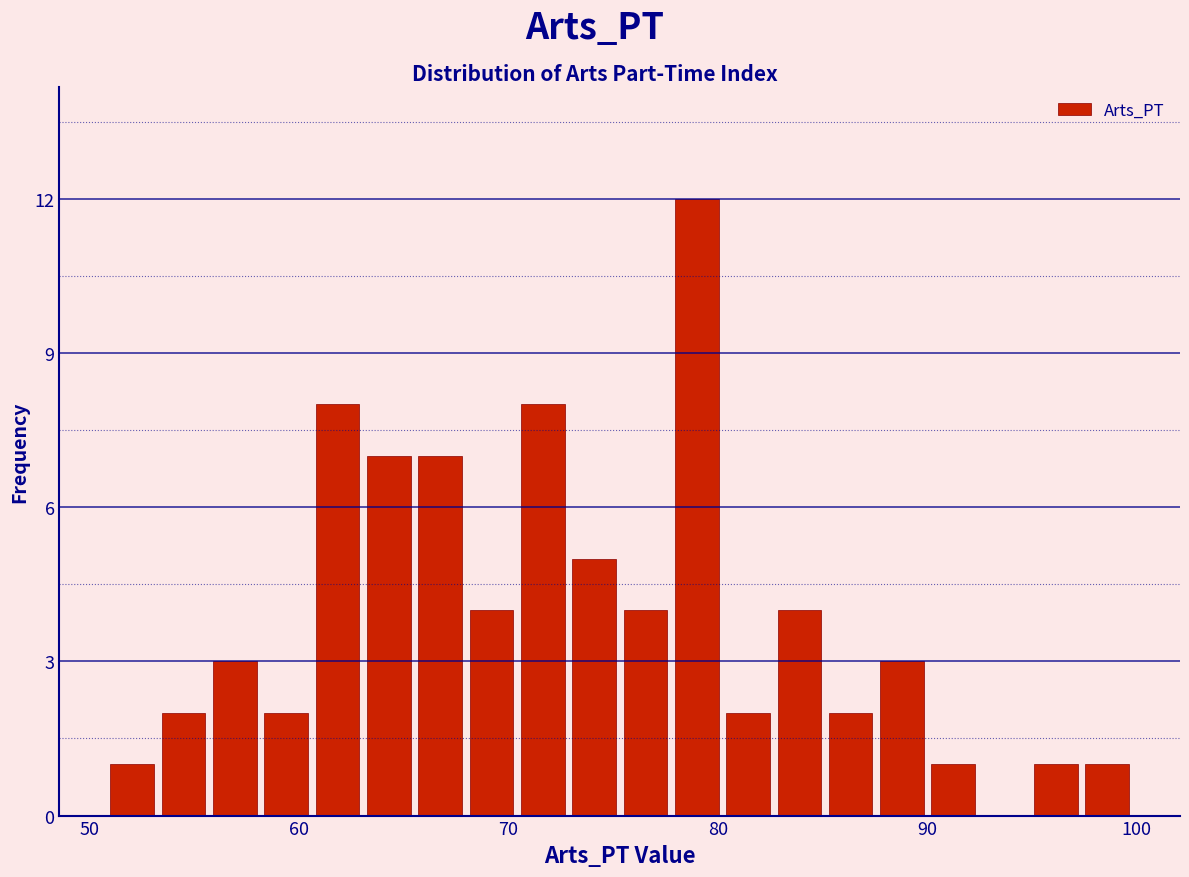

Around what value on the x-axis is the tallest bar? Give the approximate position of its centre, as read against the axis.

79